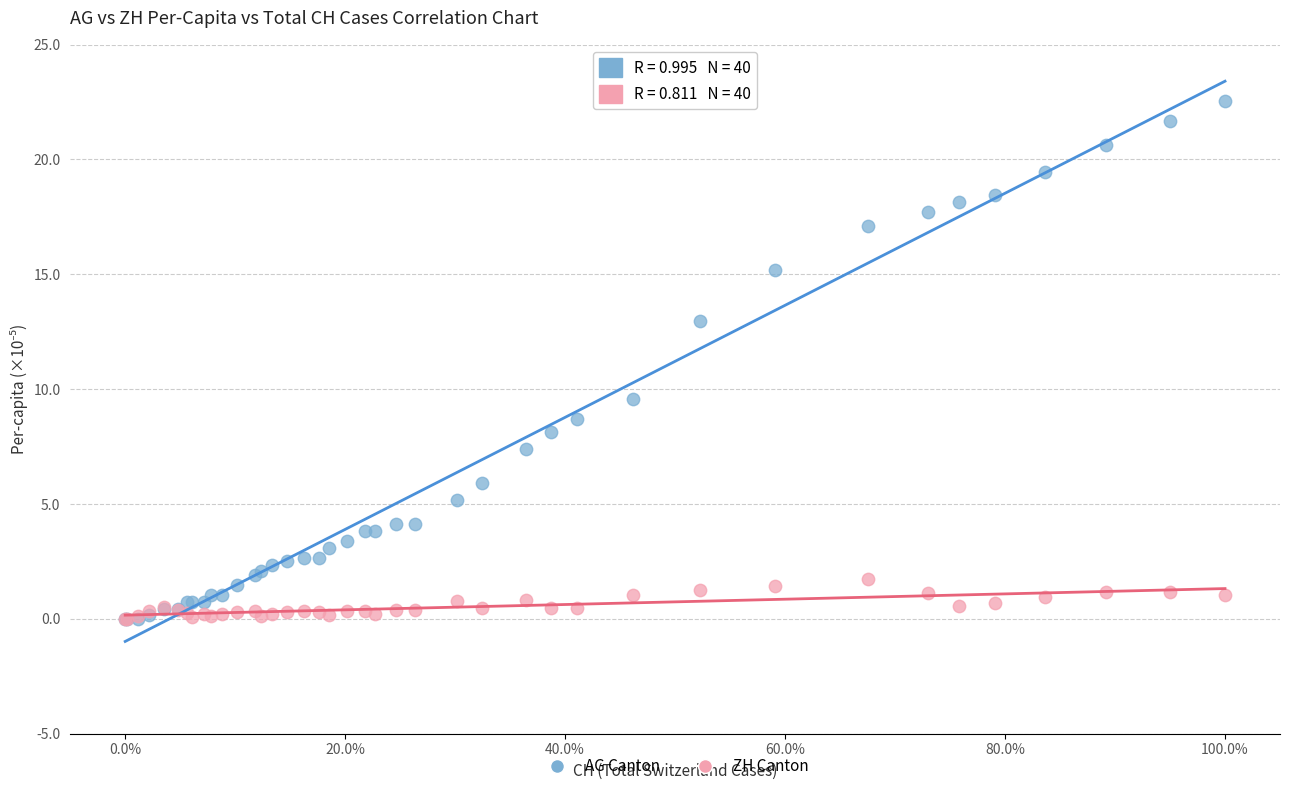

In the AG Canton series, what Y value is closest to 11?

9.6